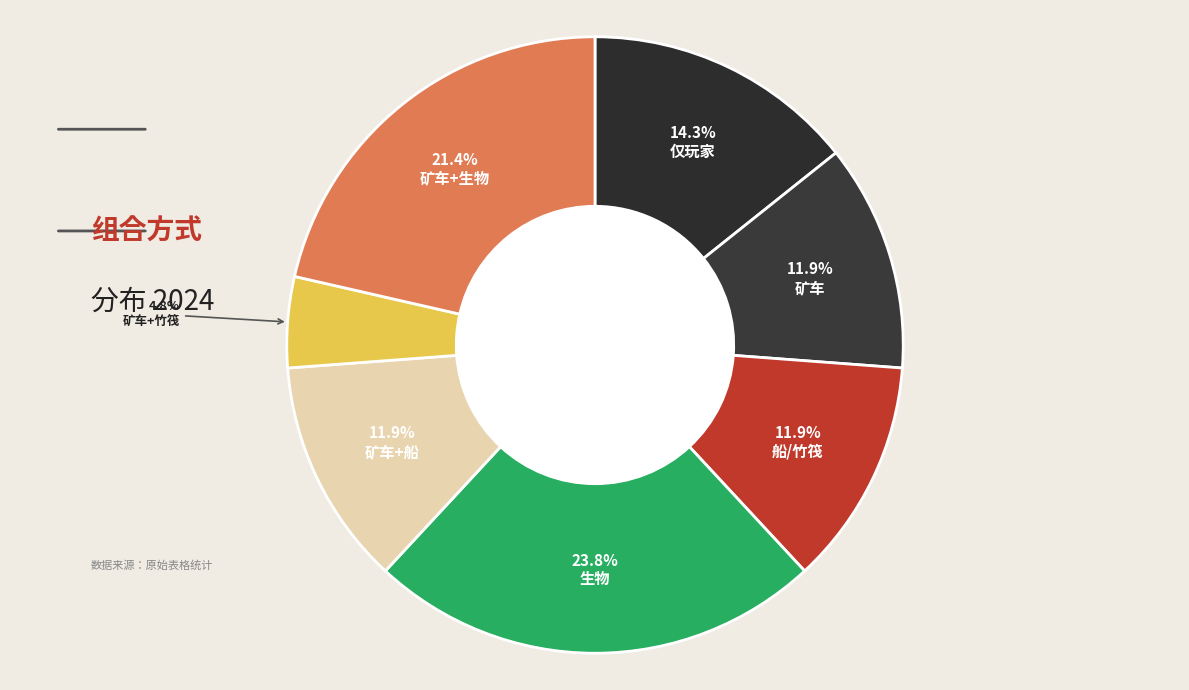

How many segments does this pie chart have?

7